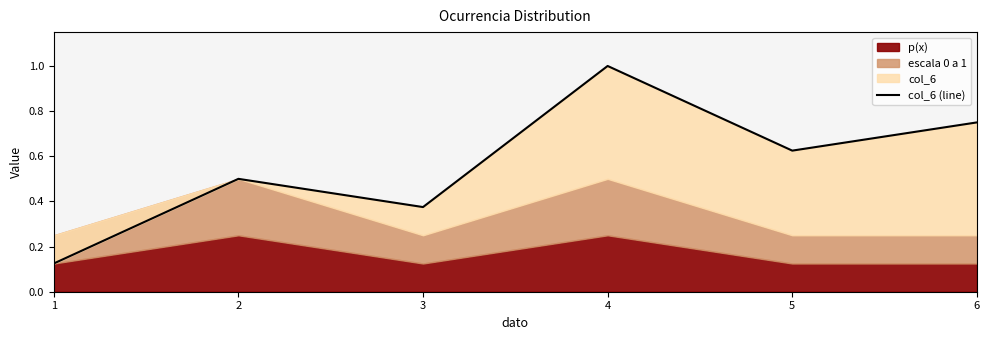

Does the chart have visible grid lines?

No